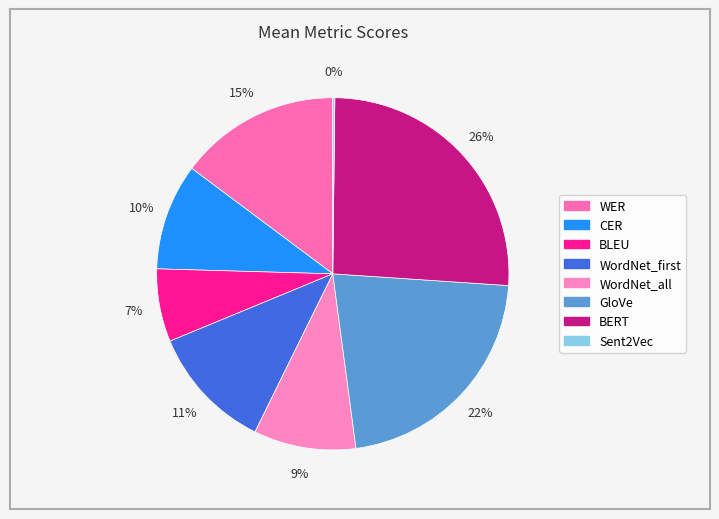

What is the change in value from WordNet_first to GloVe?

+0.4